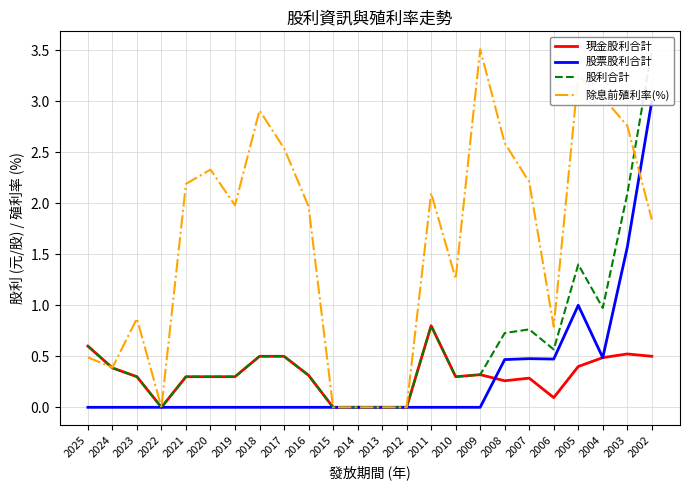

After their last crossing, which series has the higher values: 除息前殖利率(%) or 股票股利合計?

股票股利合計